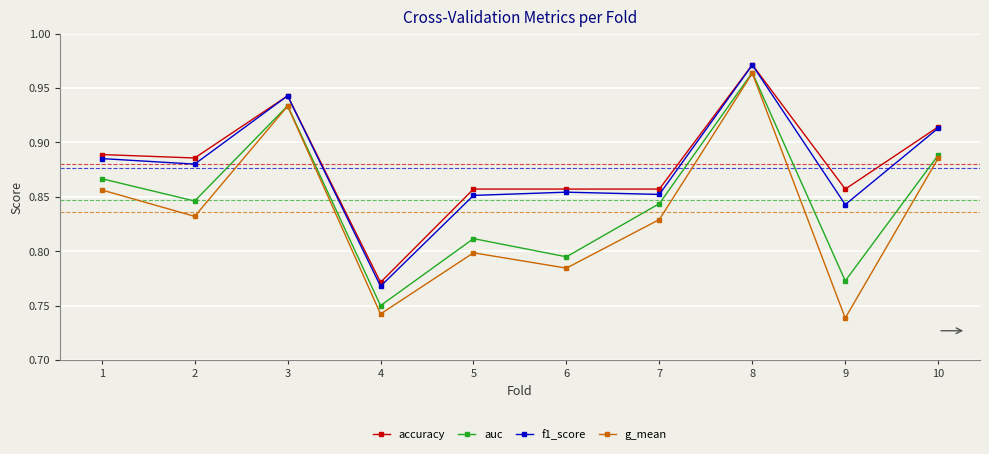

True or false: f1_score has a value of 0.3 at 1.

False